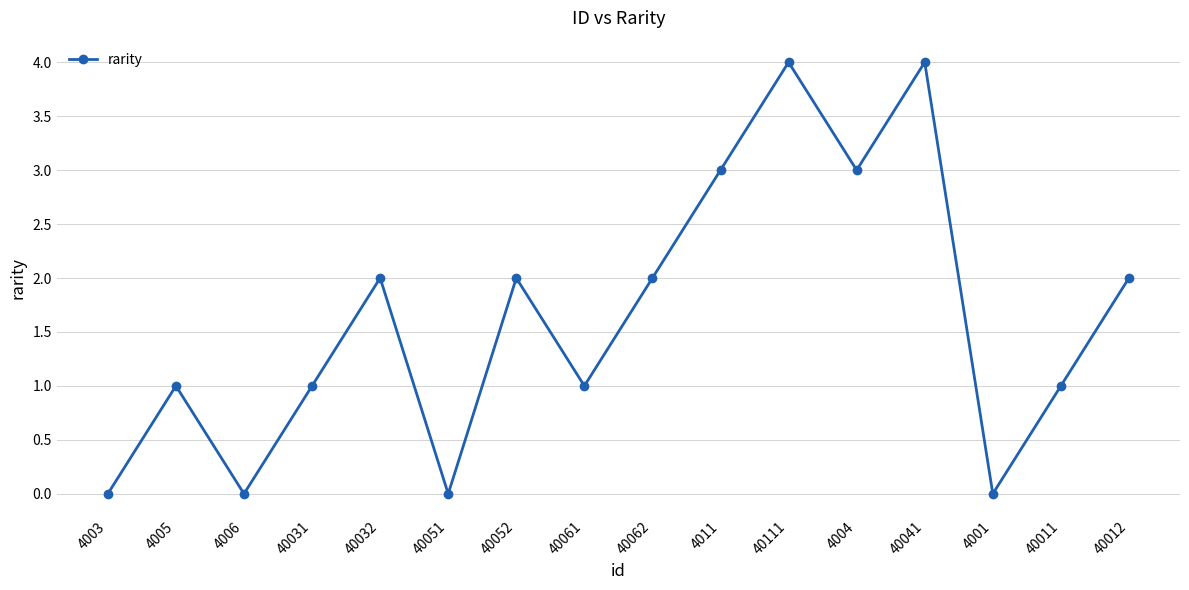

True or false: there are more than 0 points higher than both neighbors.

True